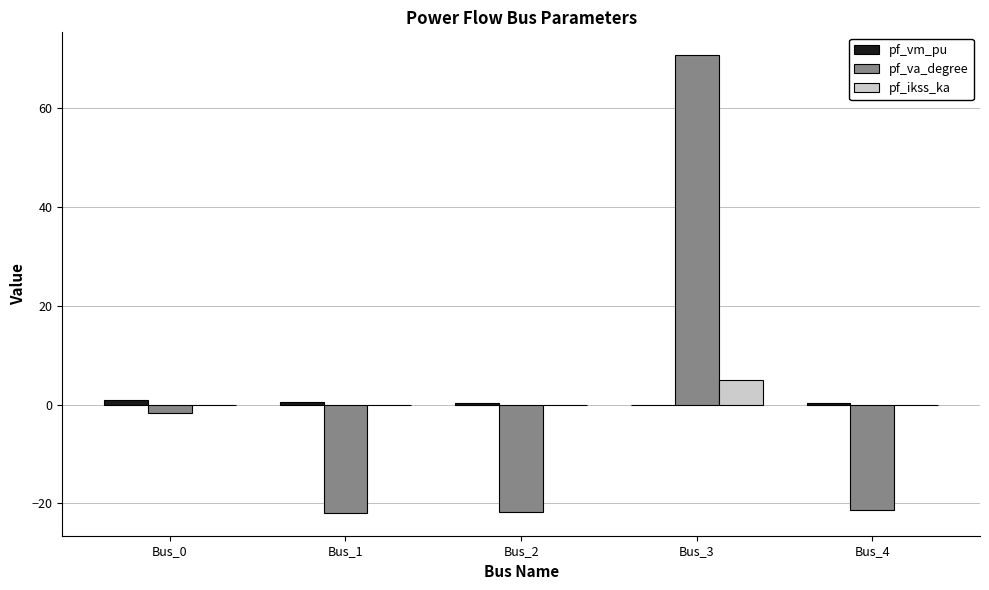

Is the value of pf_va_degree at Bus_4 greater than the value of pf_ikss_ka at Bus_3?

No